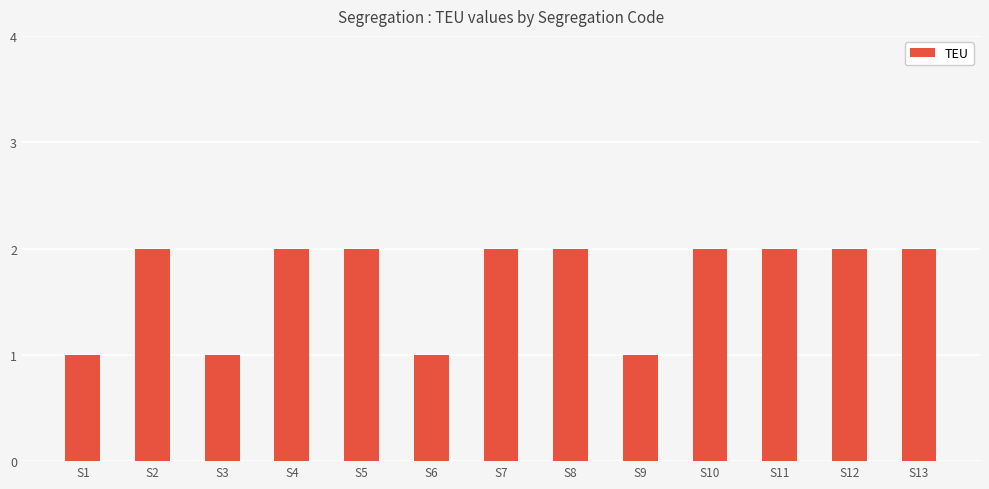

Reading left to right, transcribe all the data shown in this chart.

1	2	1	2	2	1	2	2	1	2	2	2	2